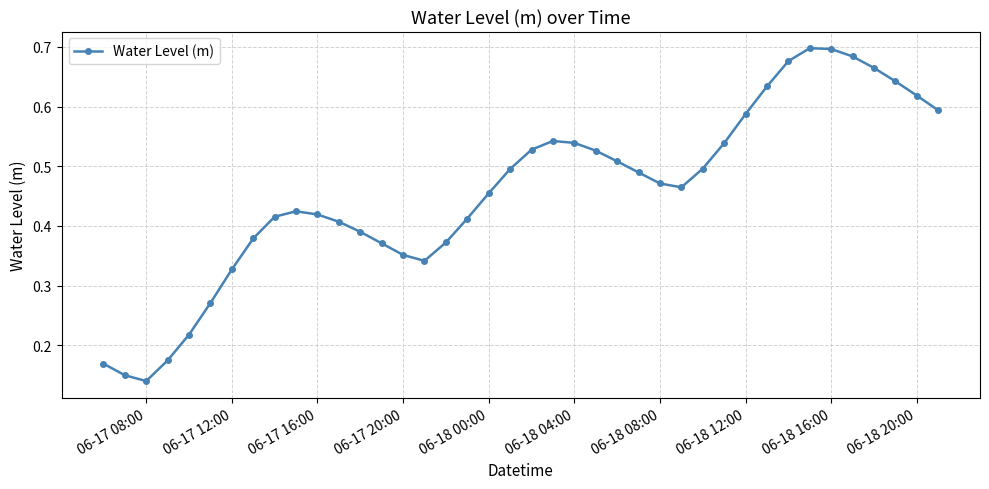

How many values are between 0 and 1?

40